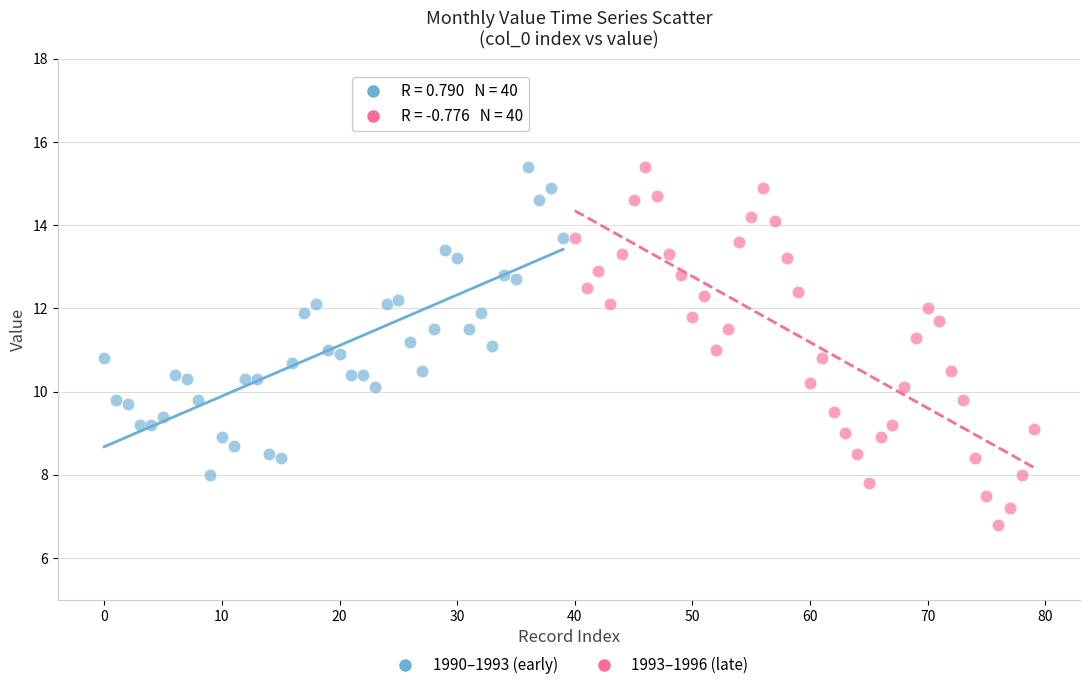

Which series has the largest Y range (max minus min)?

1993–1996 (late)